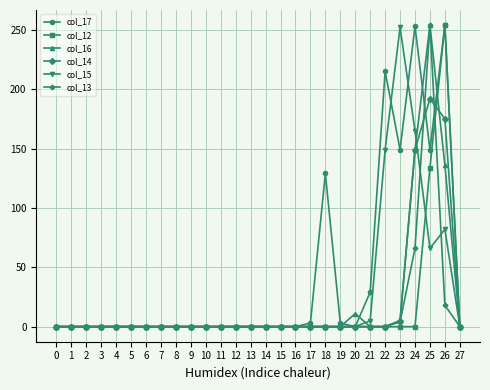

What is the maximum value shown in the chart?

254